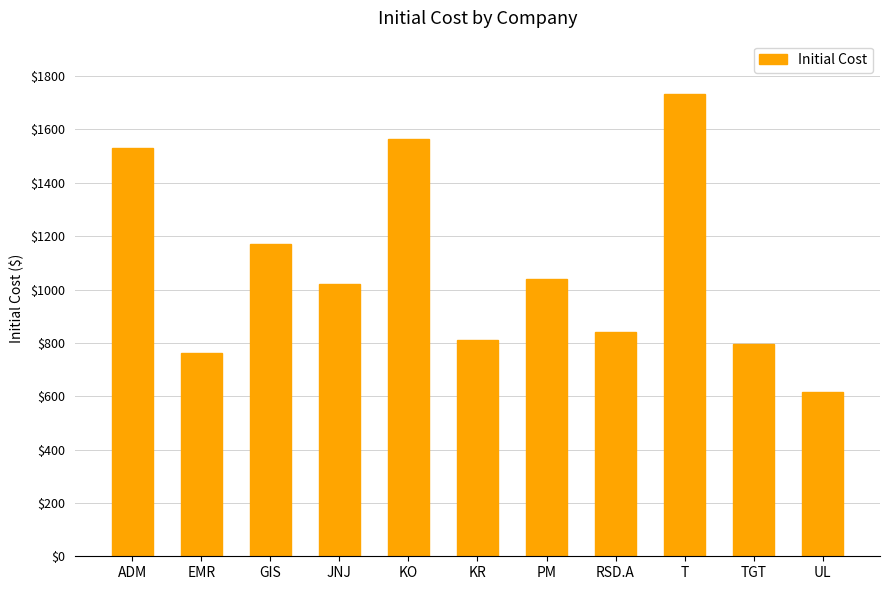

True or false: the data shows 1212.9 at TGT.

False